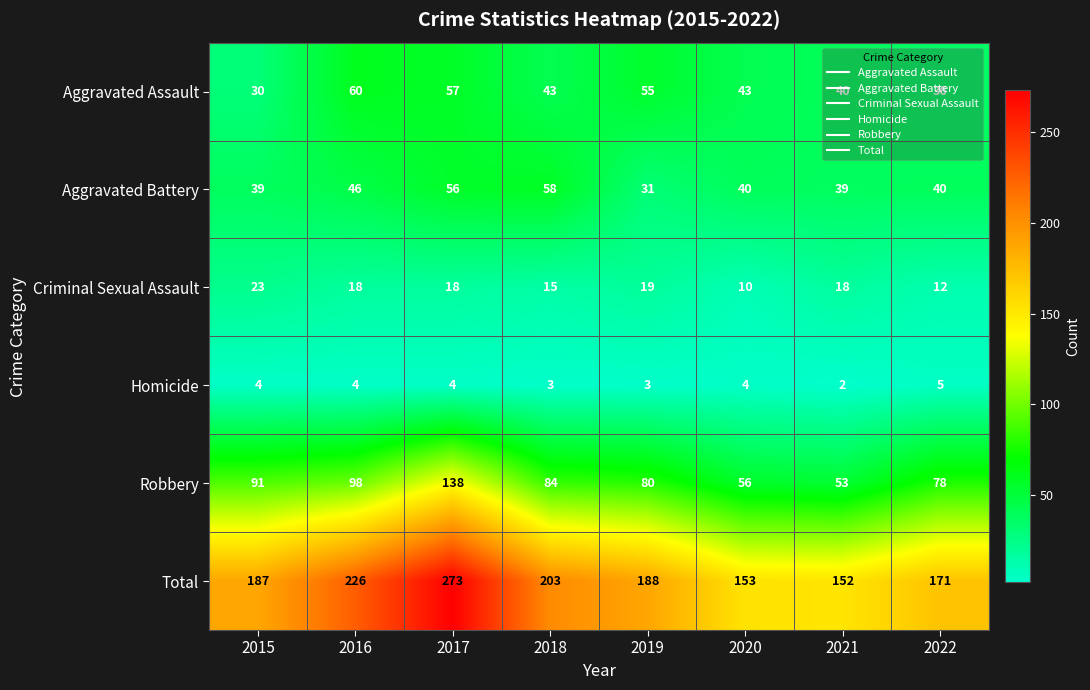

What is the spread (max minus min) of values at 2015?

183